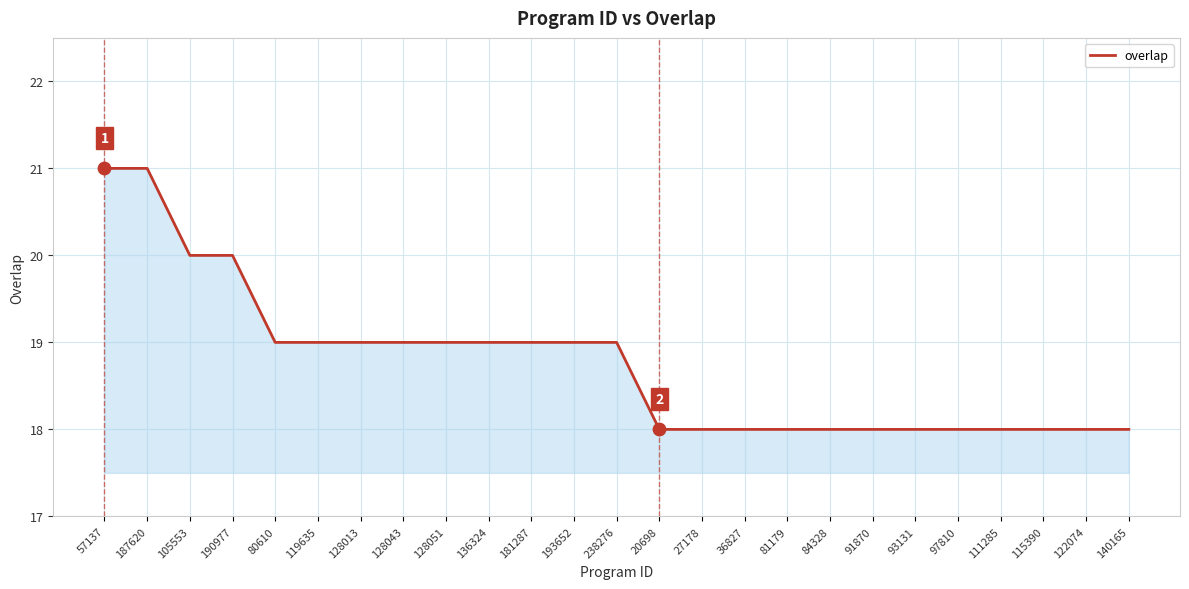

Approximately how many times larger is the value at 93131 compared to 190977?

0.9